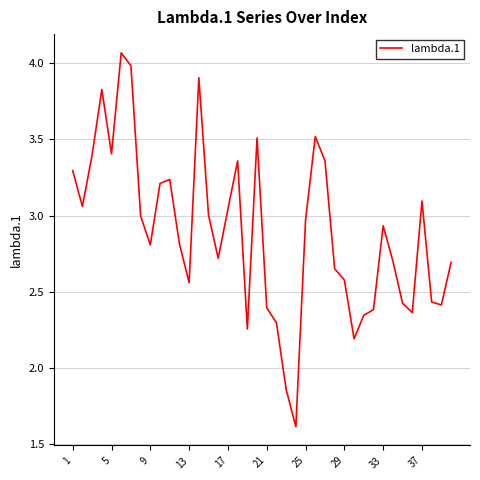

What is the minimum value shown in the chart?

1.6